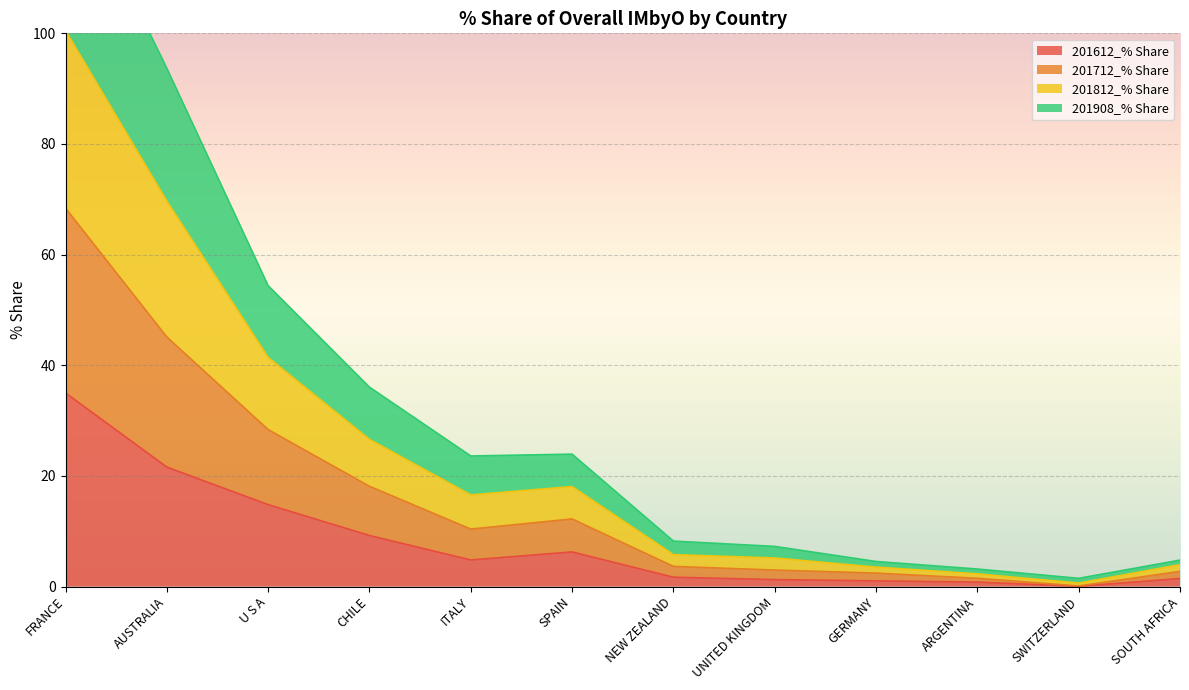

Between FRANCE and GERMANY, which is larger?

FRANCE